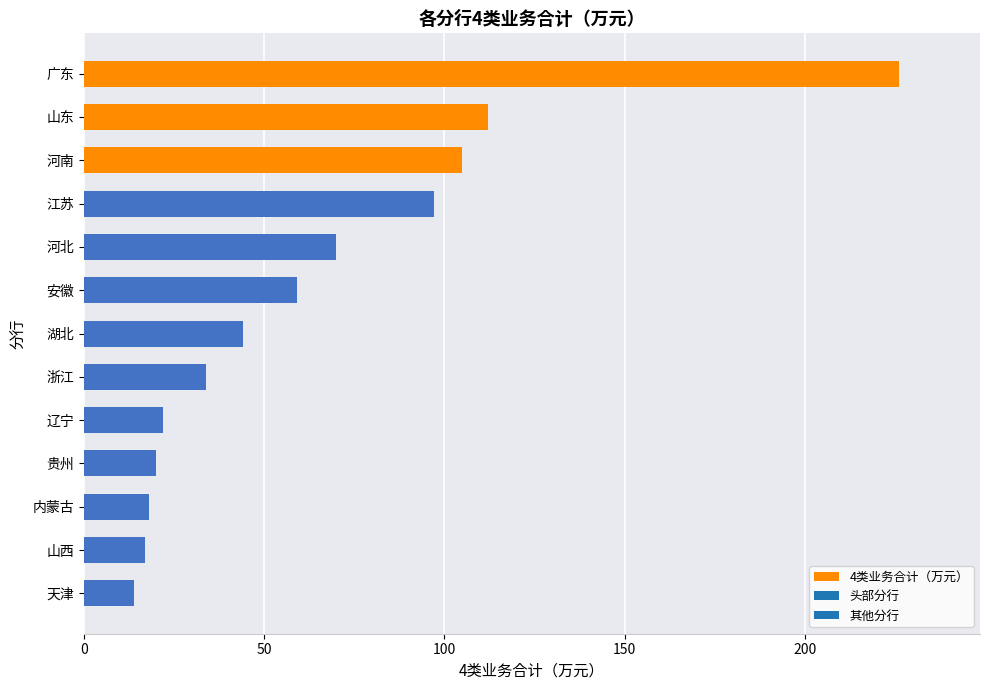

What is the label of the 11th bar from the top?

内蒙古